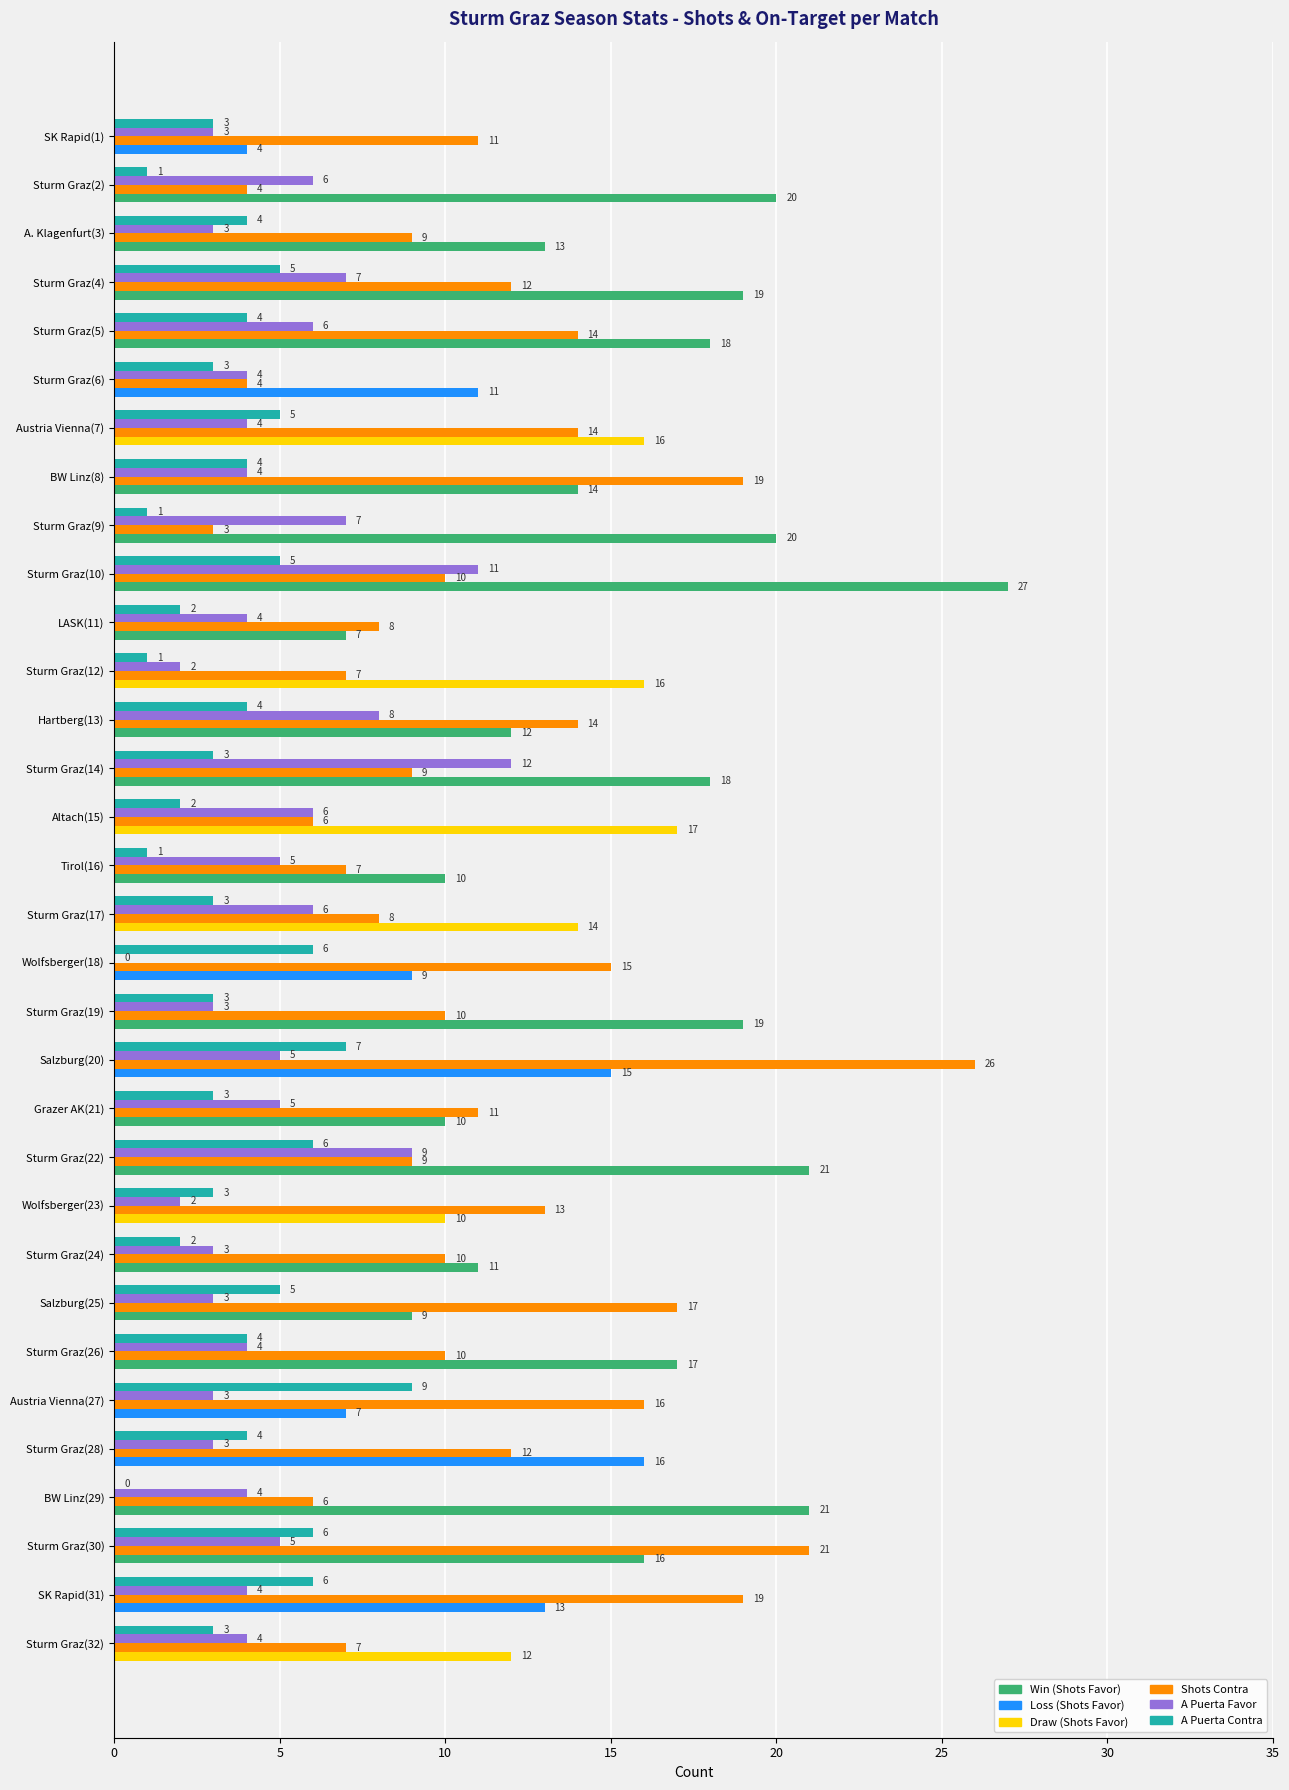

Which category has the highest value across all series?

Sturm Graz(10)